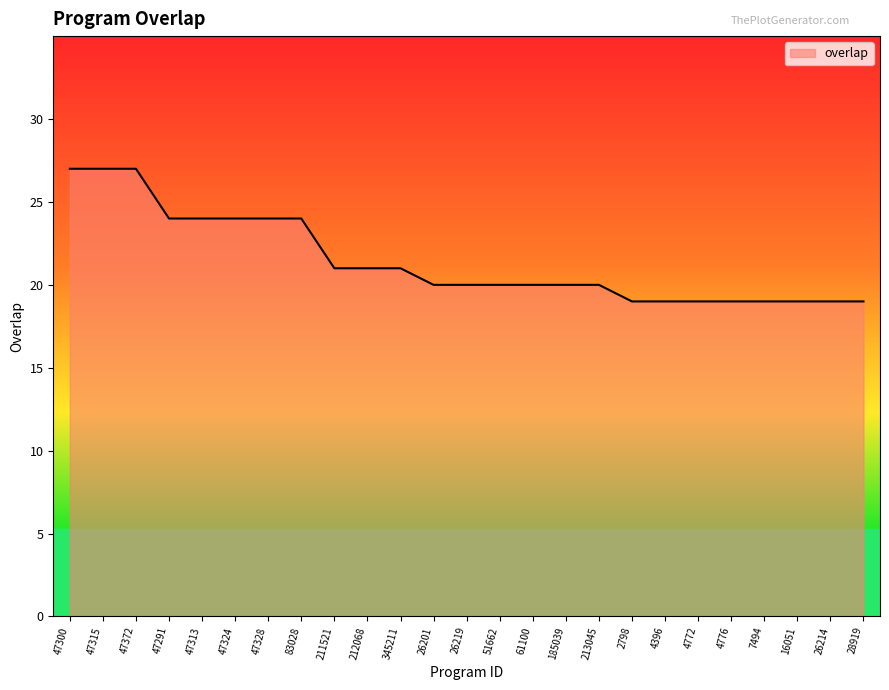

What is the greatest value displayed?

27